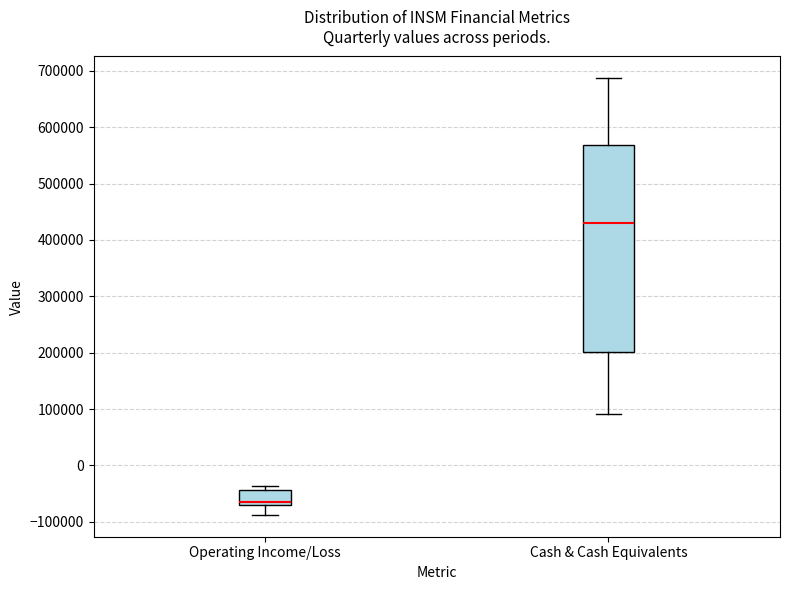

Which box's median line is the lowest?

Operating Income/Loss